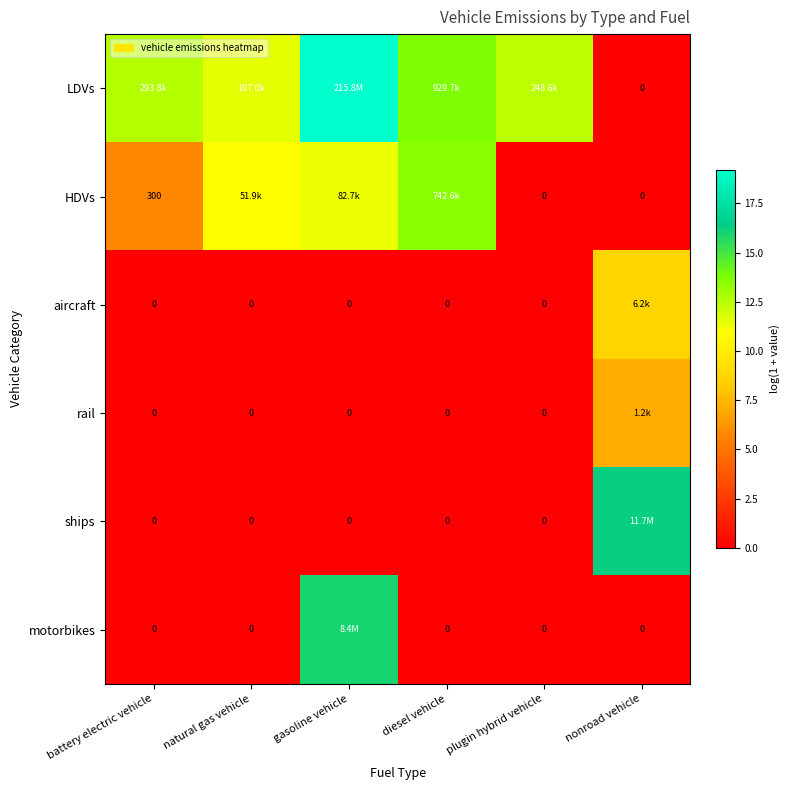

How many values in LDVs are above zero?

5